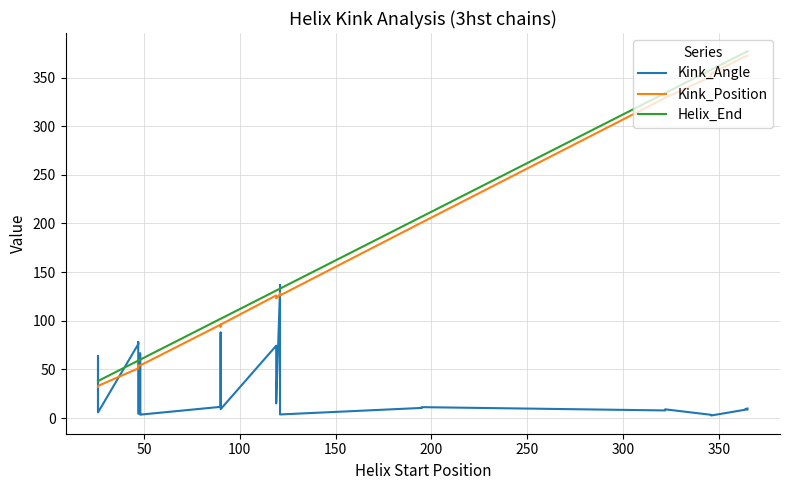

The Kink_Angle series shows 7.3 at 350. True or false?

False